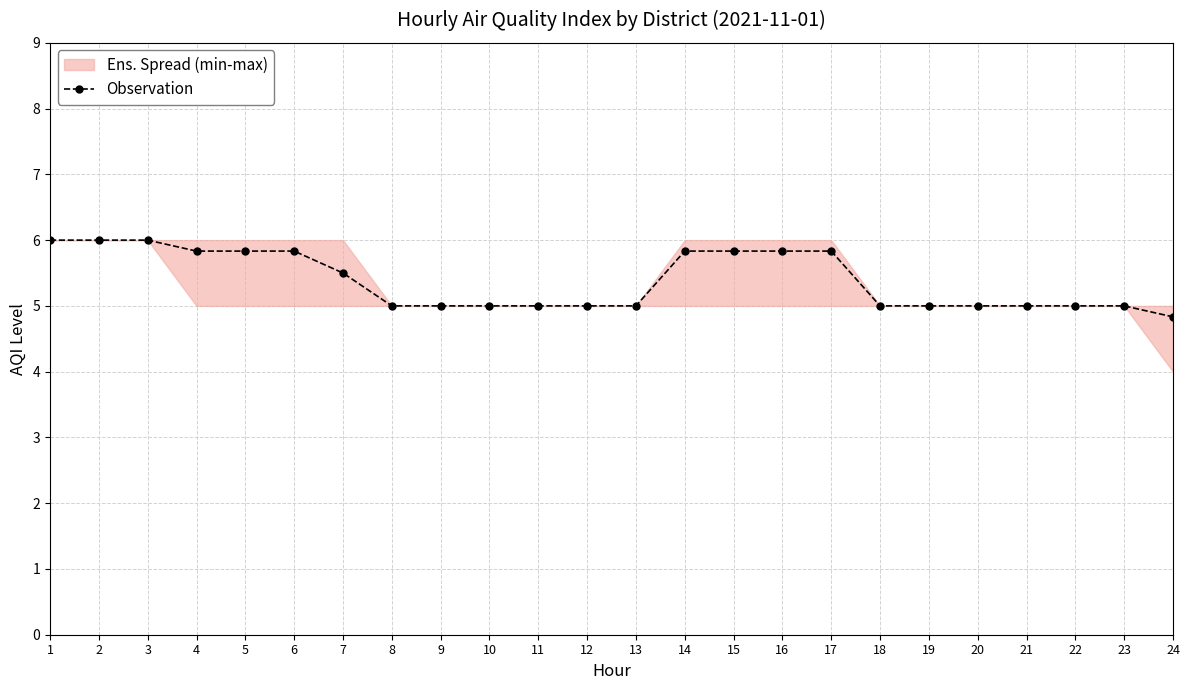

Is this an area chart (filled region under the line)?

No